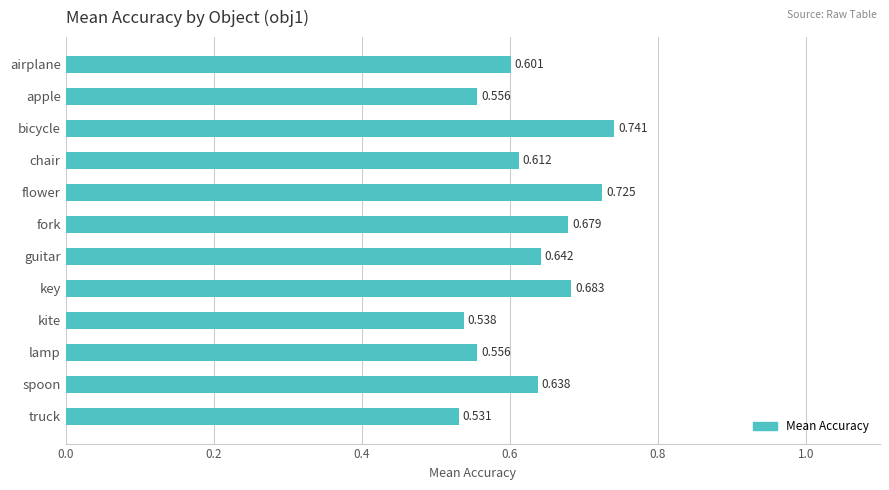

At which category does the chart reach its peak across all series?

bicycle